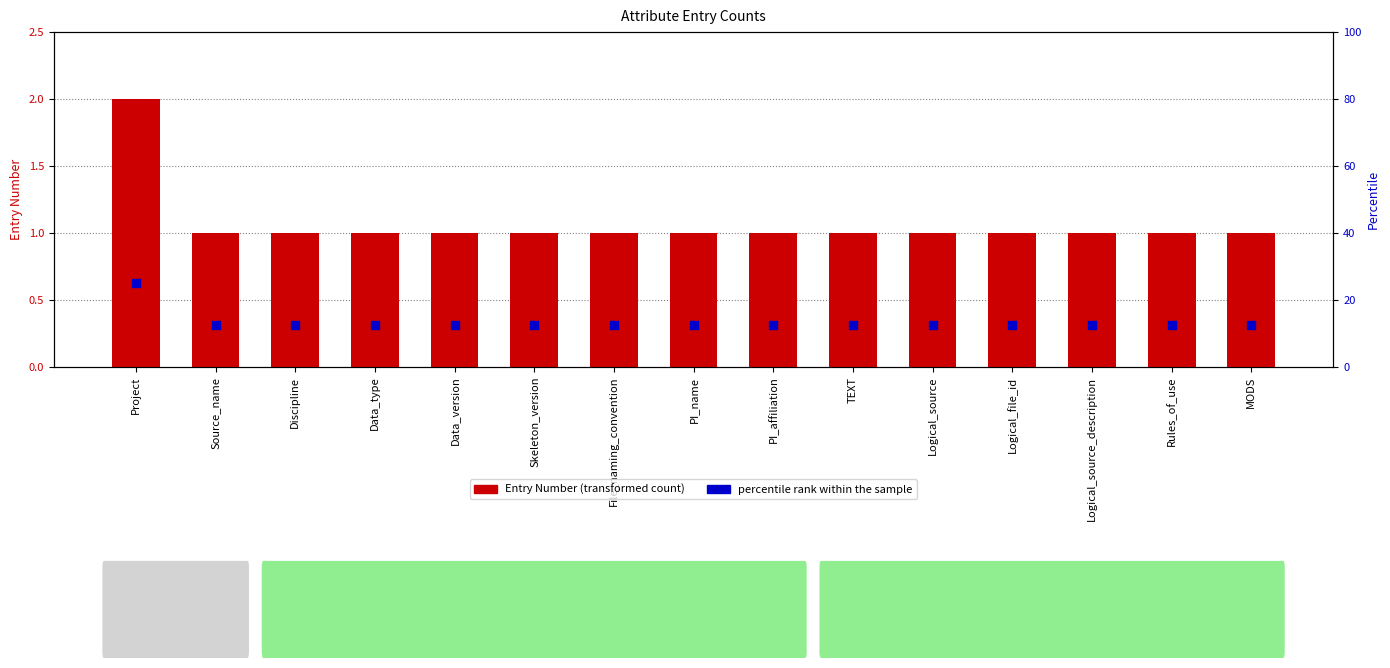

Which series has the largest total across all categories?

percentile rank within the sample